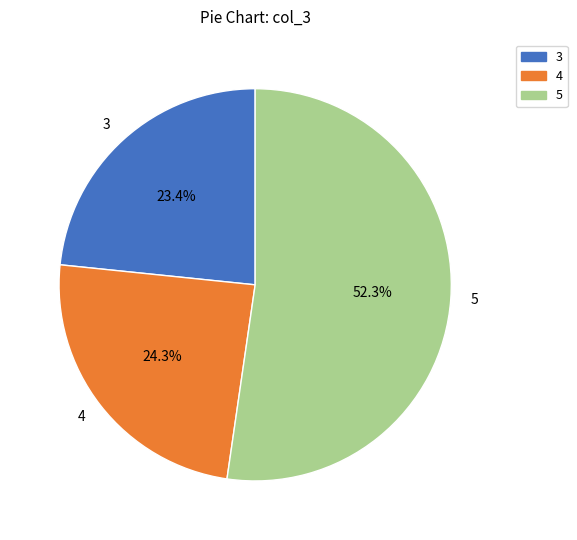

Is it true that 3 is 31% of the pie?

False